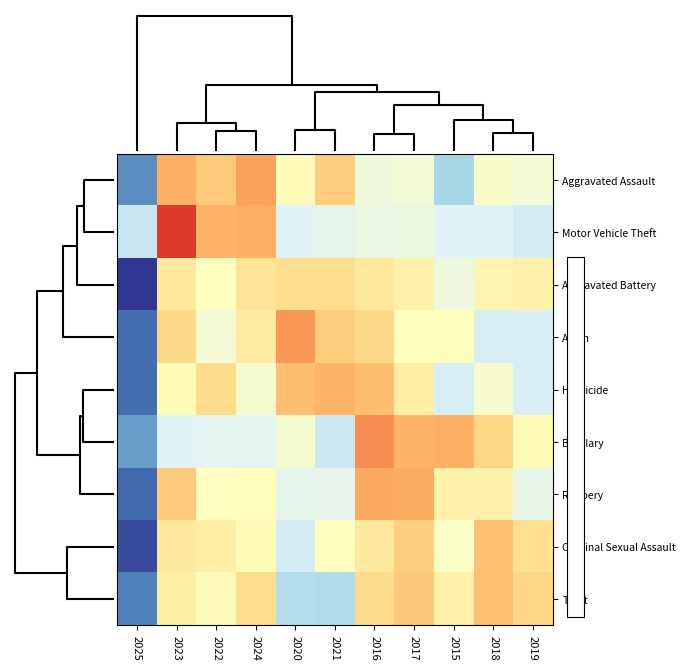

At how many categories does at least one series exceed 1?

8